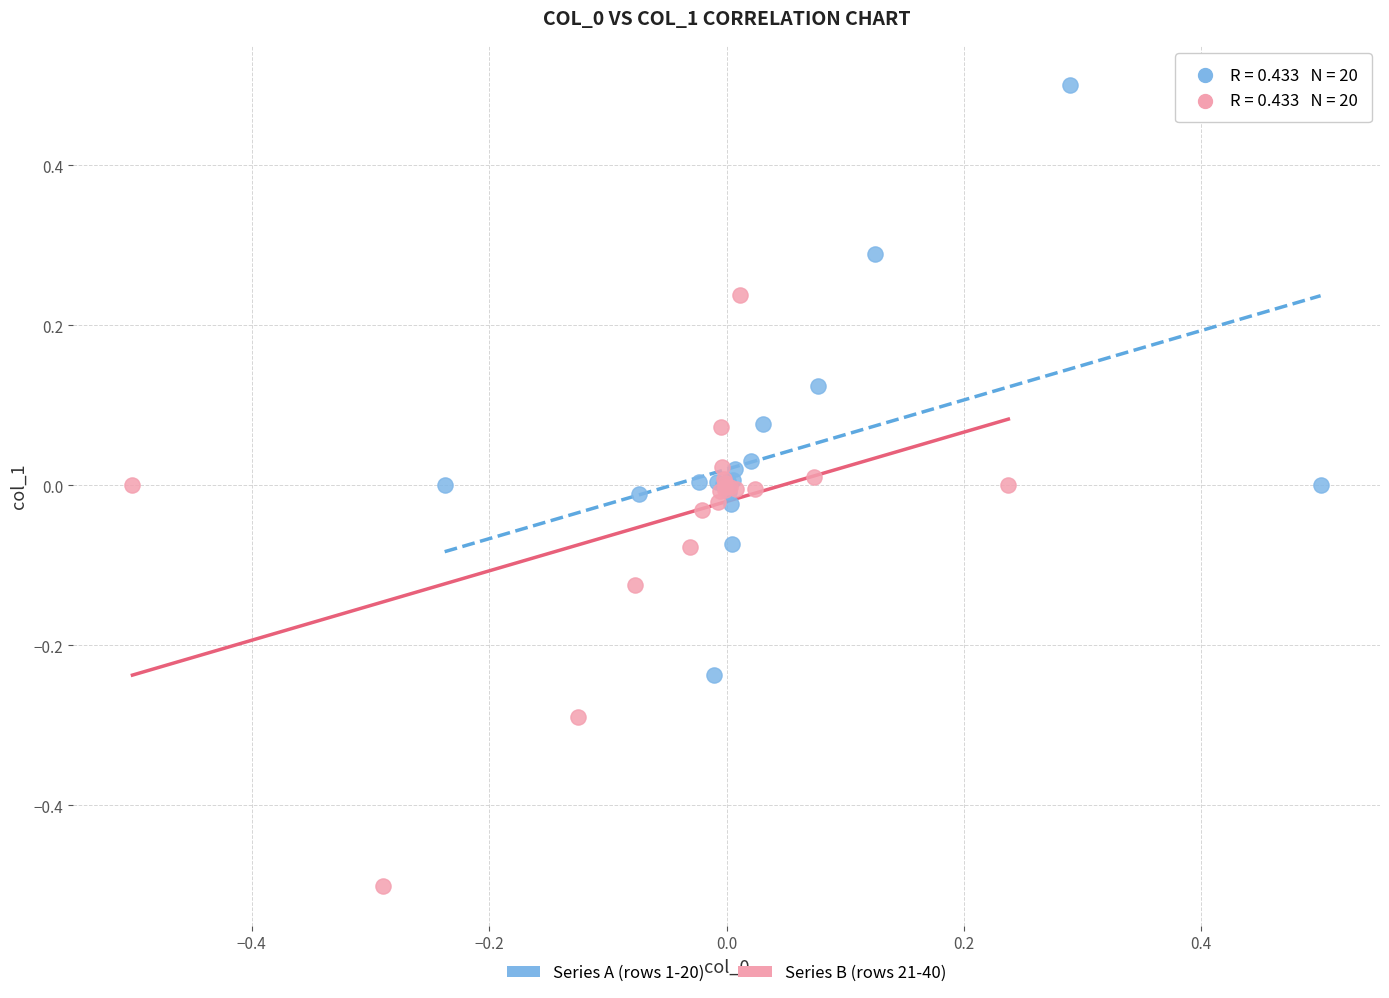

Which series reaches the minimum Y coordinate?

Series B (rows 21-40)